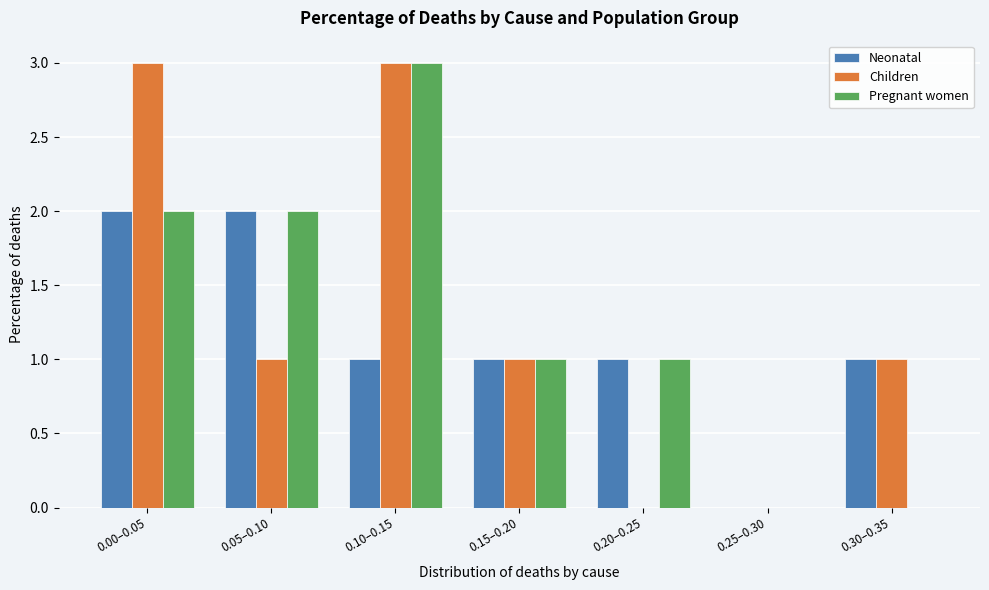

Reading left to right, extract all data points from this chart.

Neonatal: 0.00–0.05=2	0.05–0.10=2	0.10–0.15=1	0.15–0.20=1	0.20–0.25=1	0.25–0.30=0	0.30–0.35=1
Children: 0.00–0.05=3	0.05–0.10=1	0.10–0.15=3	0.15–0.20=1	0.20–0.25=0	0.25–0.30=0	0.30–0.35=1
Pregnant women: 0.00–0.05=2	0.05–0.10=2	0.10–0.15=3	0.15–0.20=1	0.20–0.25=1	0.25–0.30=0	0.30–0.35=0